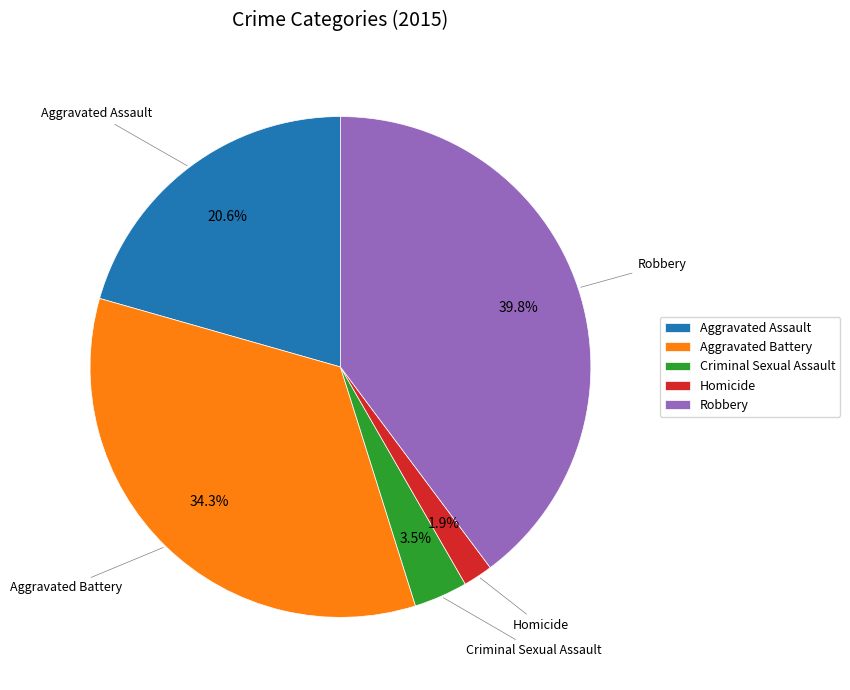

Is there a majority slice in this chart?

No